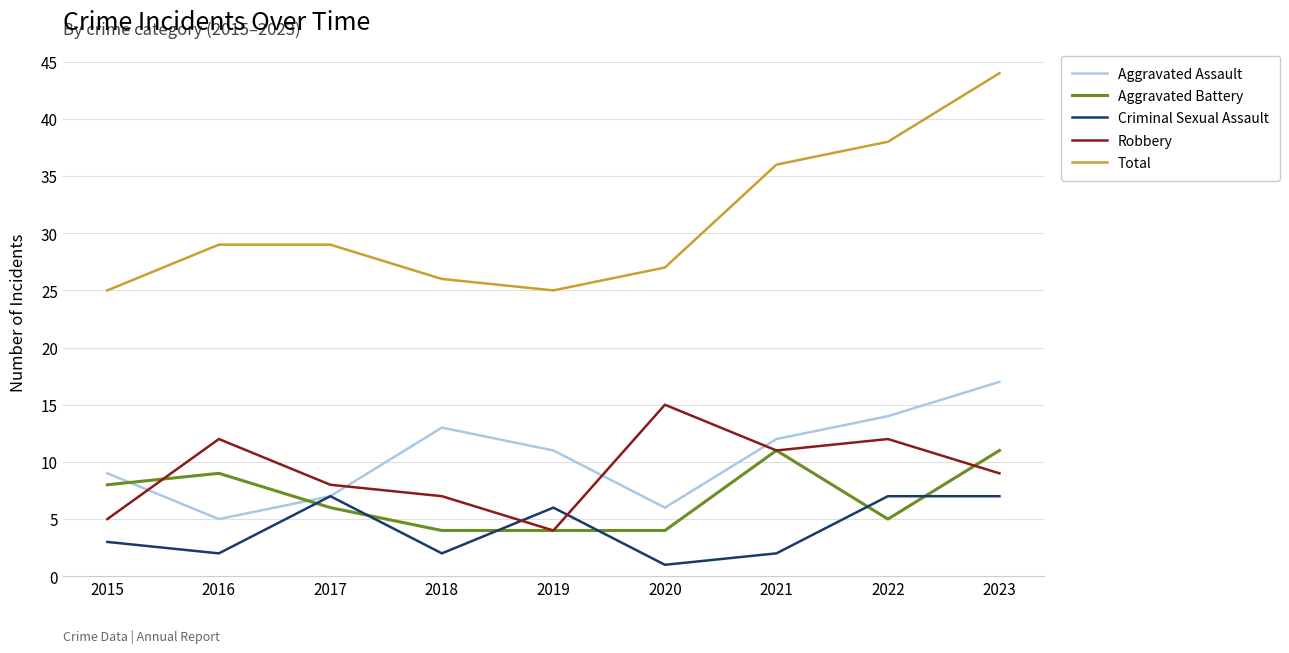

What is the smallest value displayed?

1